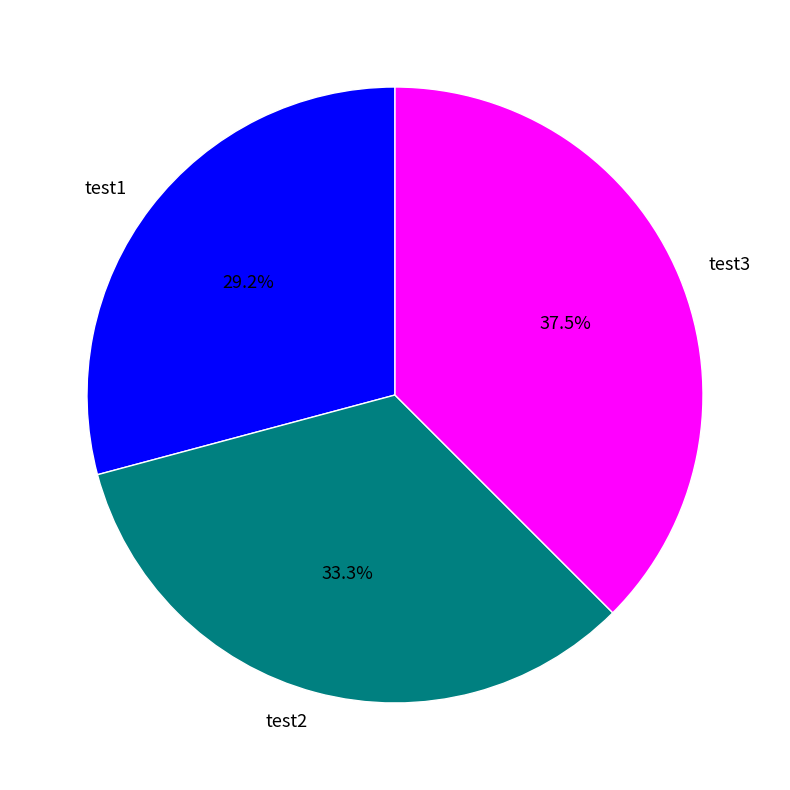

How much of the chart is everything except test2?

66.7%